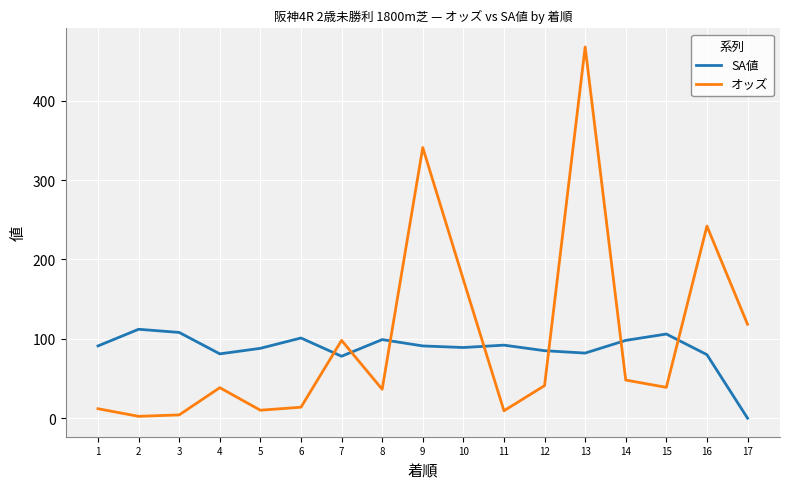

At which category is the sum across all series the highest?

13